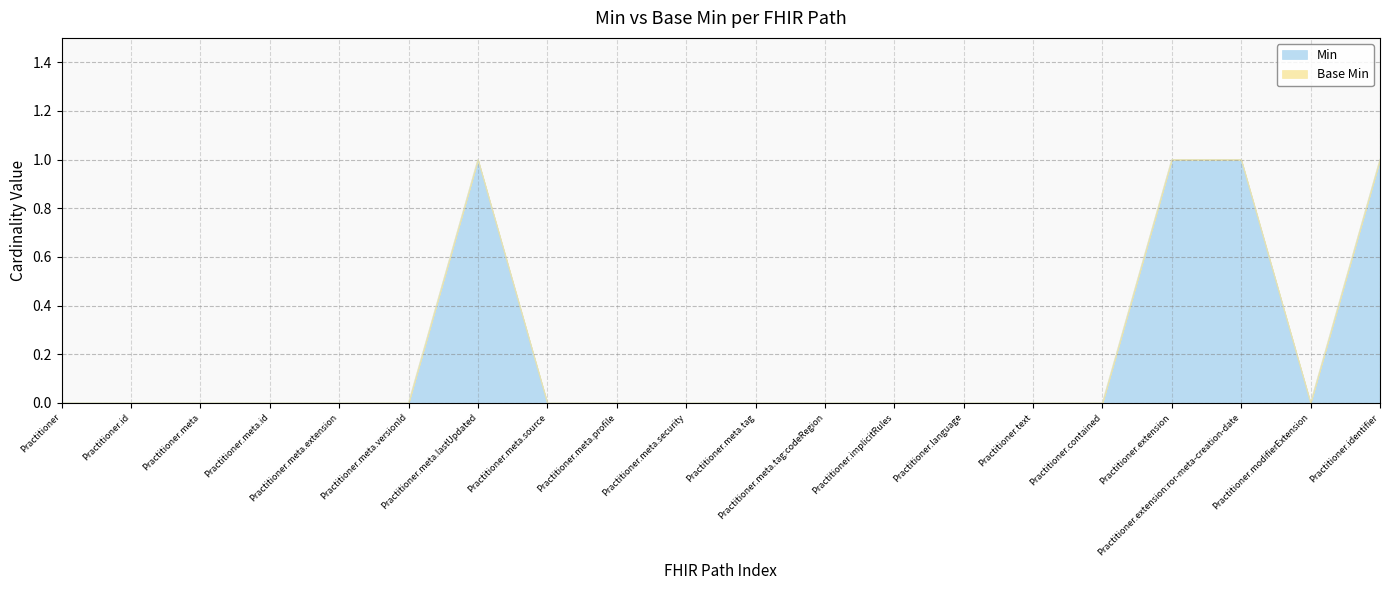

The value at Practitioner.extension is 1. True or false?

True